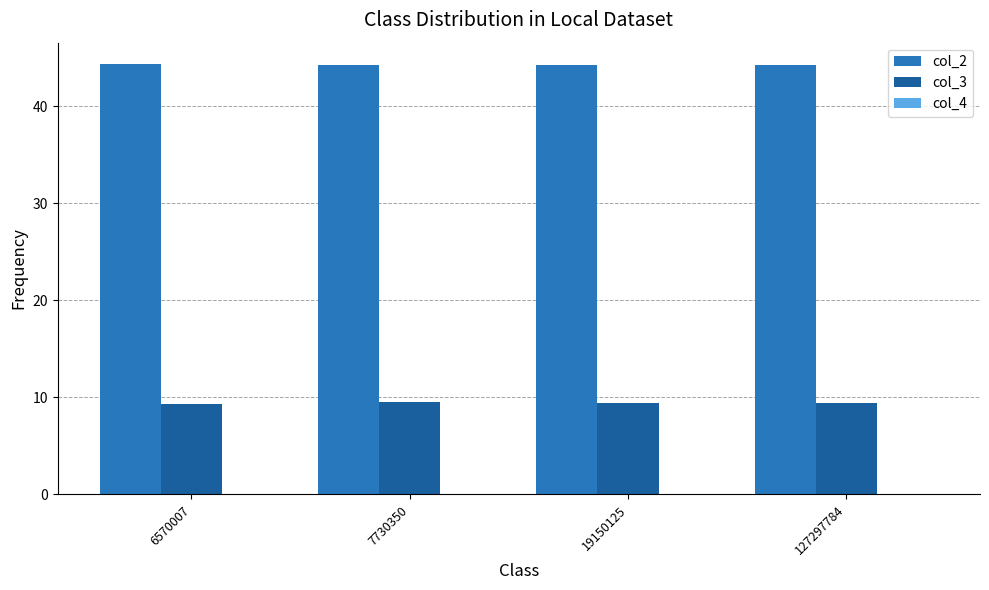

What is the sum of all col_2 values?

177.1